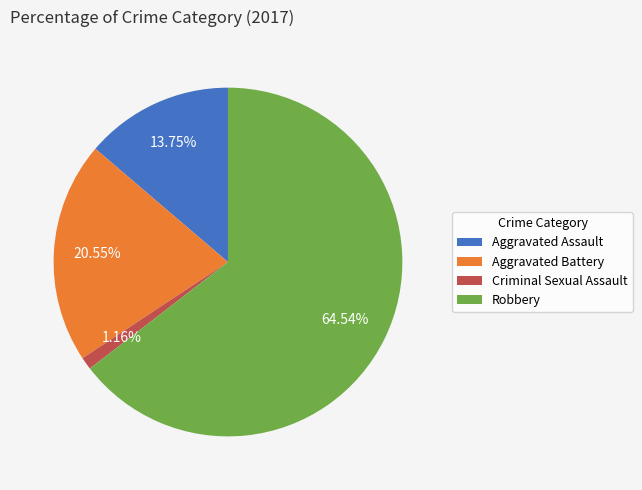

What percentage is the Aggravated Assault slice, to the nearest percent?

14%